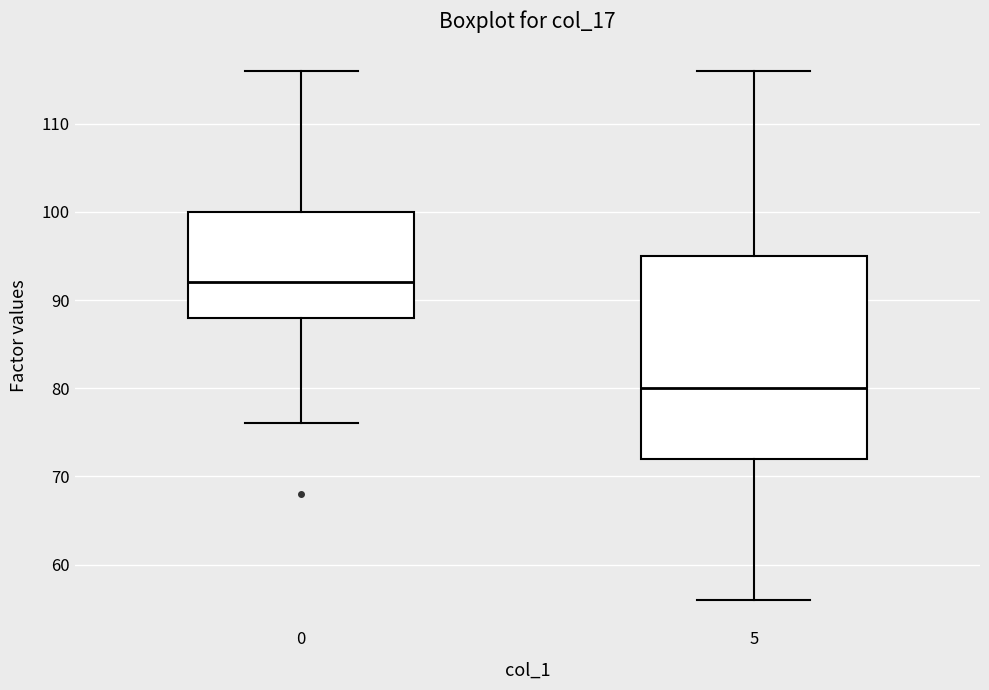

Reading left to right, transcribe this box plot: for each box, give where its median line is, the range the box spans, and where its two whiskers end, as read against the y-axis. The values are not printed on the chart, so give them approximately, as read against the axis.

0: median 92, box 88 to 100, whiskers 76 to 116
5: median 80, box 72 to 95, whiskers 56 to 116